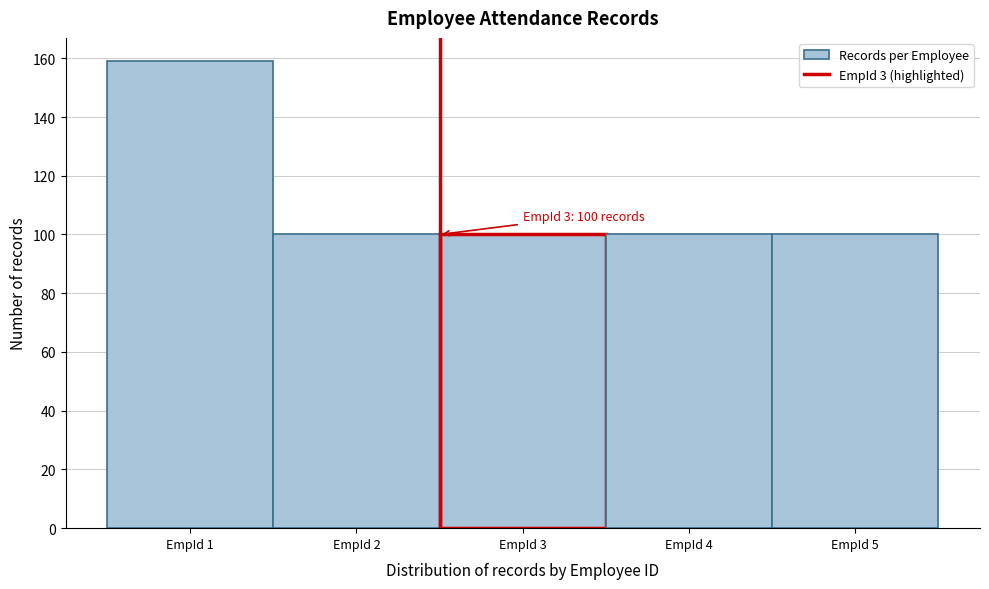

Which range on the x-axis has the tallest bar?

0.5 to 1.5